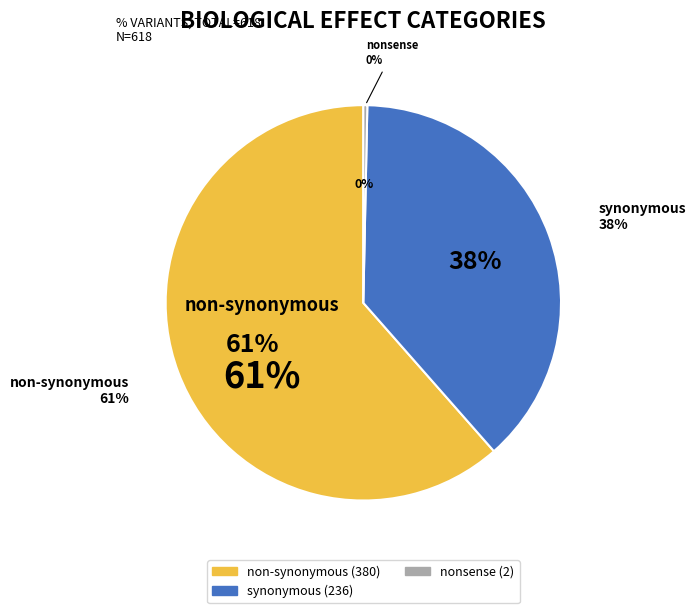

True or false: nonsense accounts for 0% of the total.

True